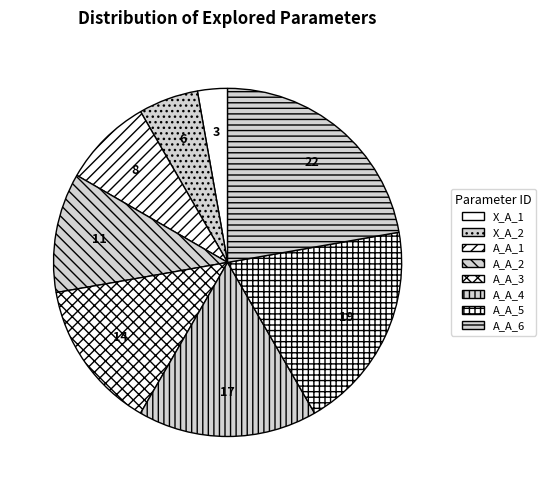

Does any single category account for the majority?

No